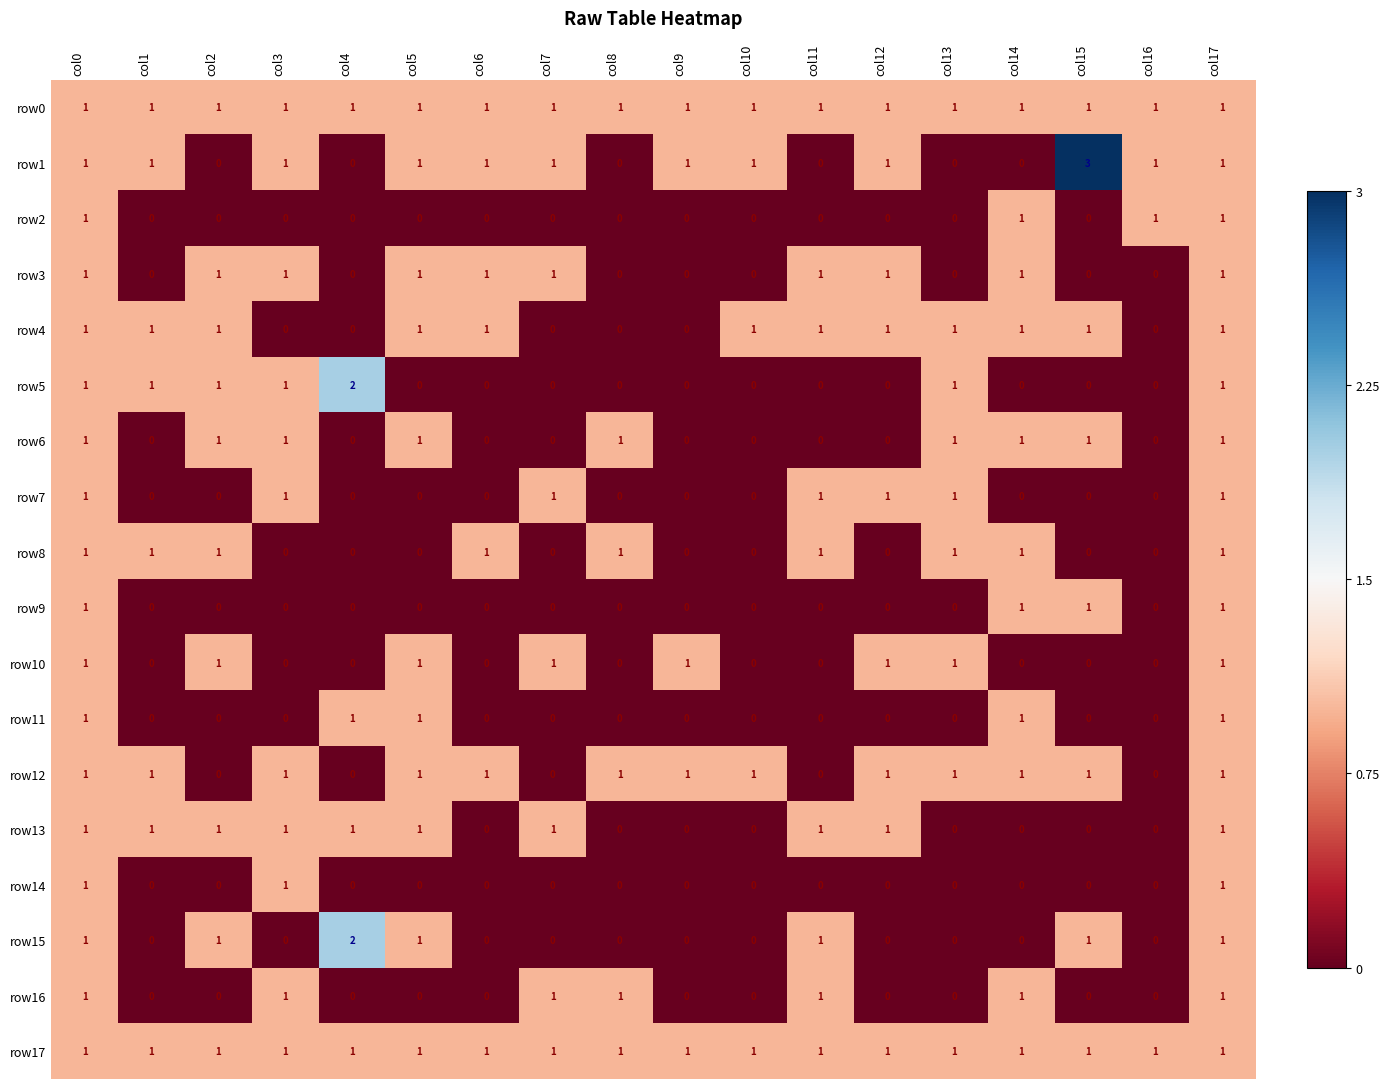

How many data points does each series have?

18